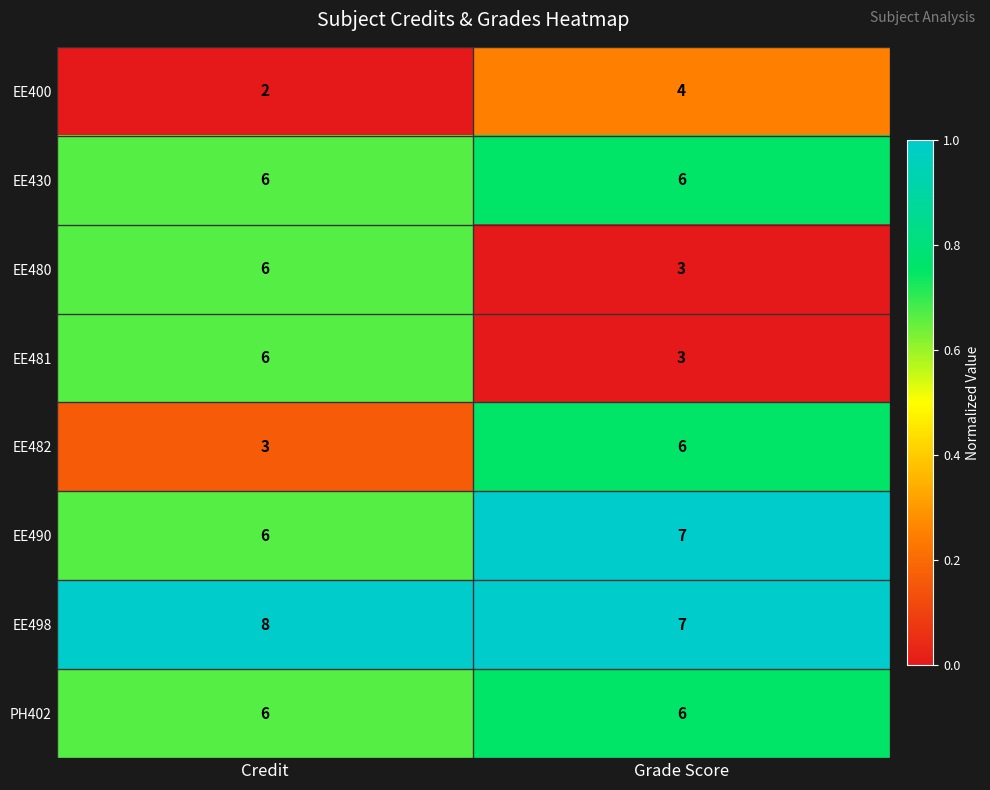

What is the average value of the EE430 series?

6